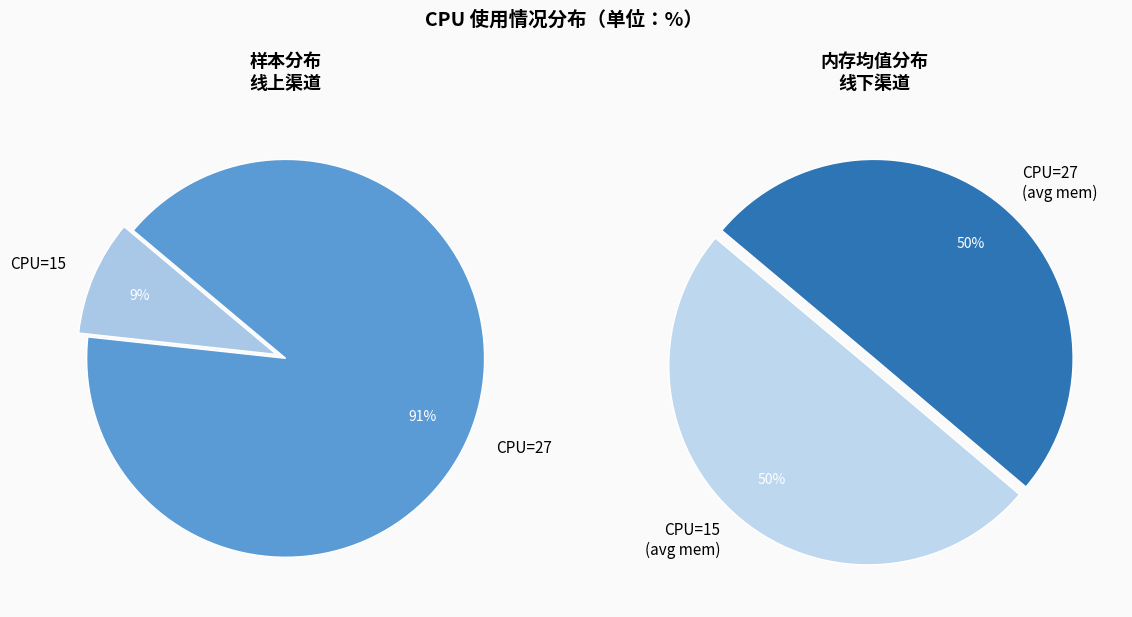

To the nearest percent, what portion does 15 represent?

50%